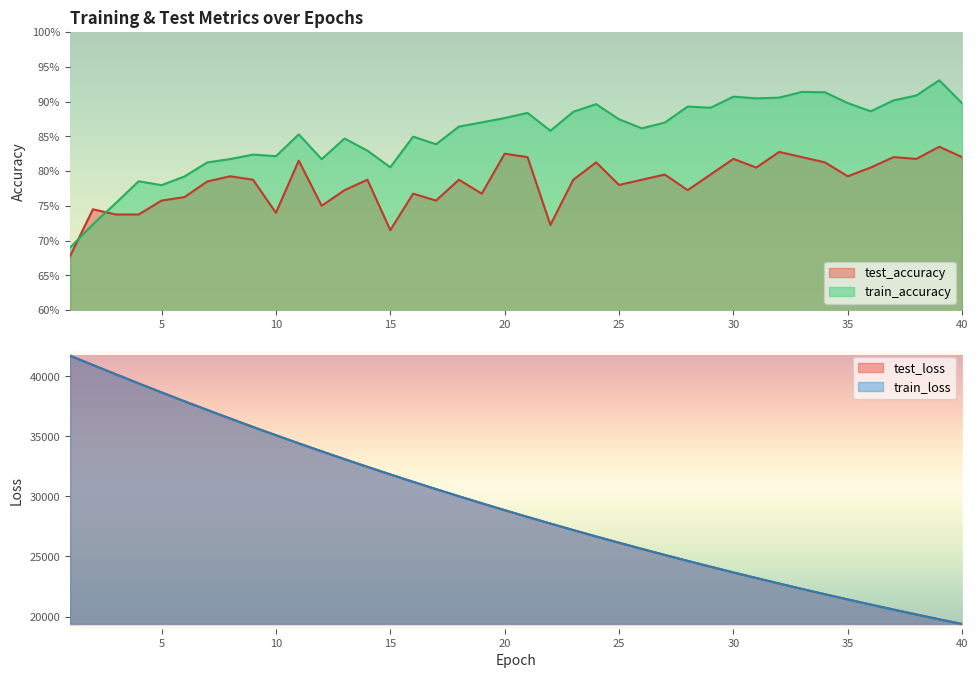

Which series changed the most between 11 and 29?

test_loss